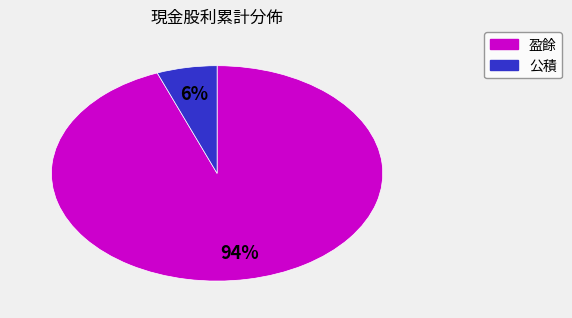

Which slice represents more than half of the pie?

盈餘